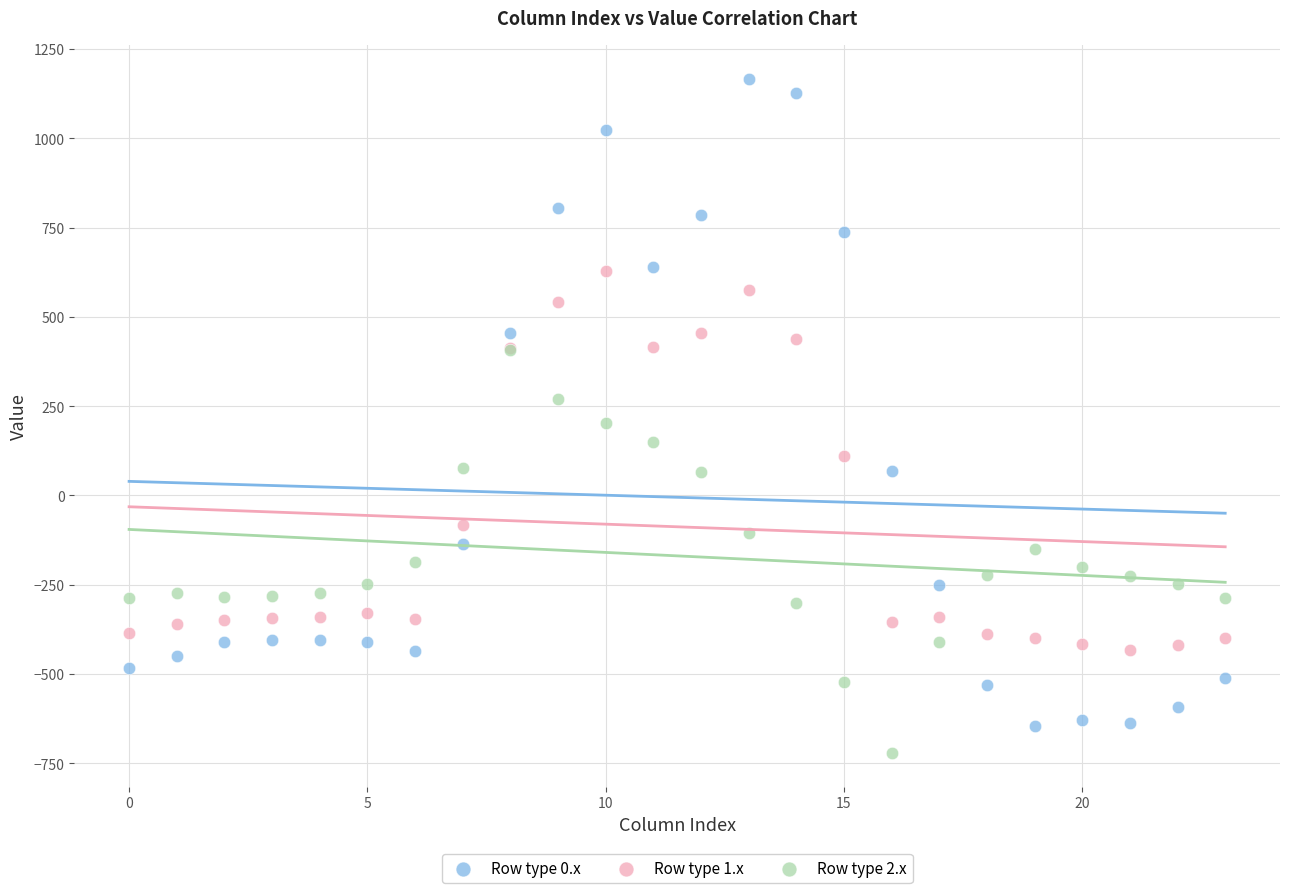

What are all the series names shown in the legend?

Row type 0.x, Row type 1.x, Row type 2.x